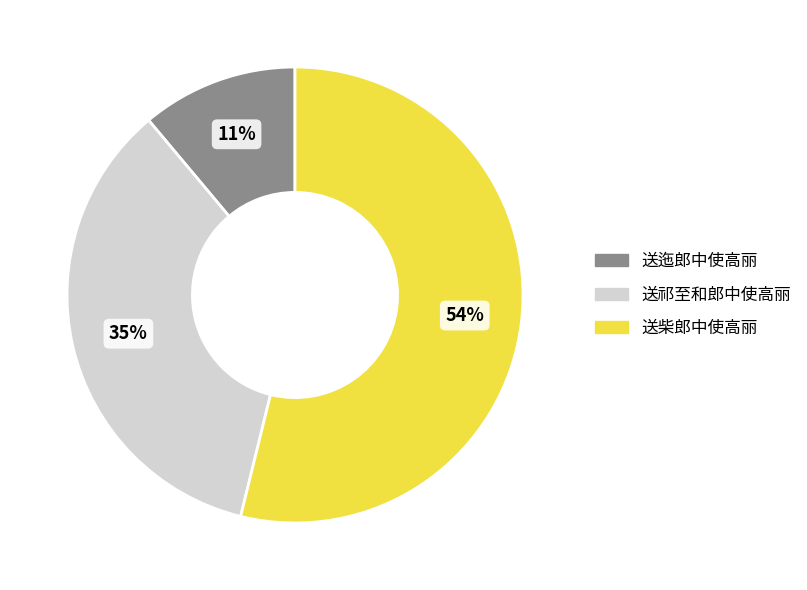

To the nearest percent, what percentage of the pie is 送迤郎中使高丽?

11%